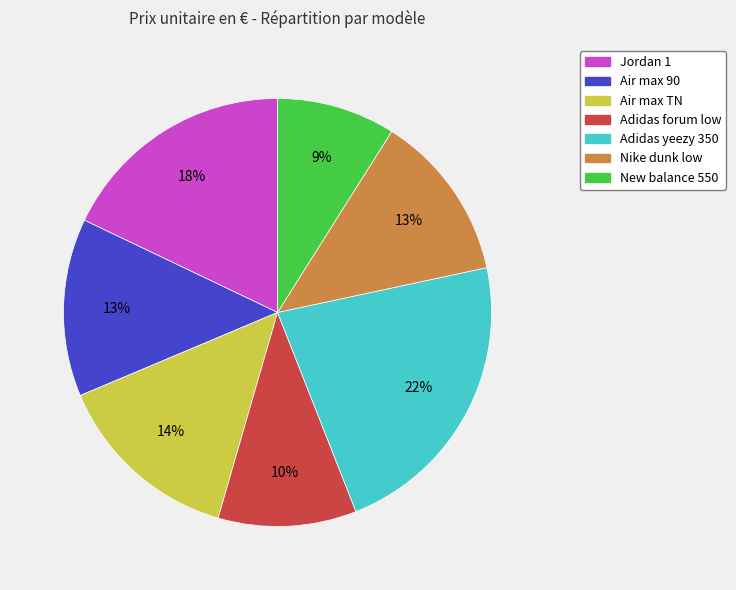

Count the number of slices in the pie.

7